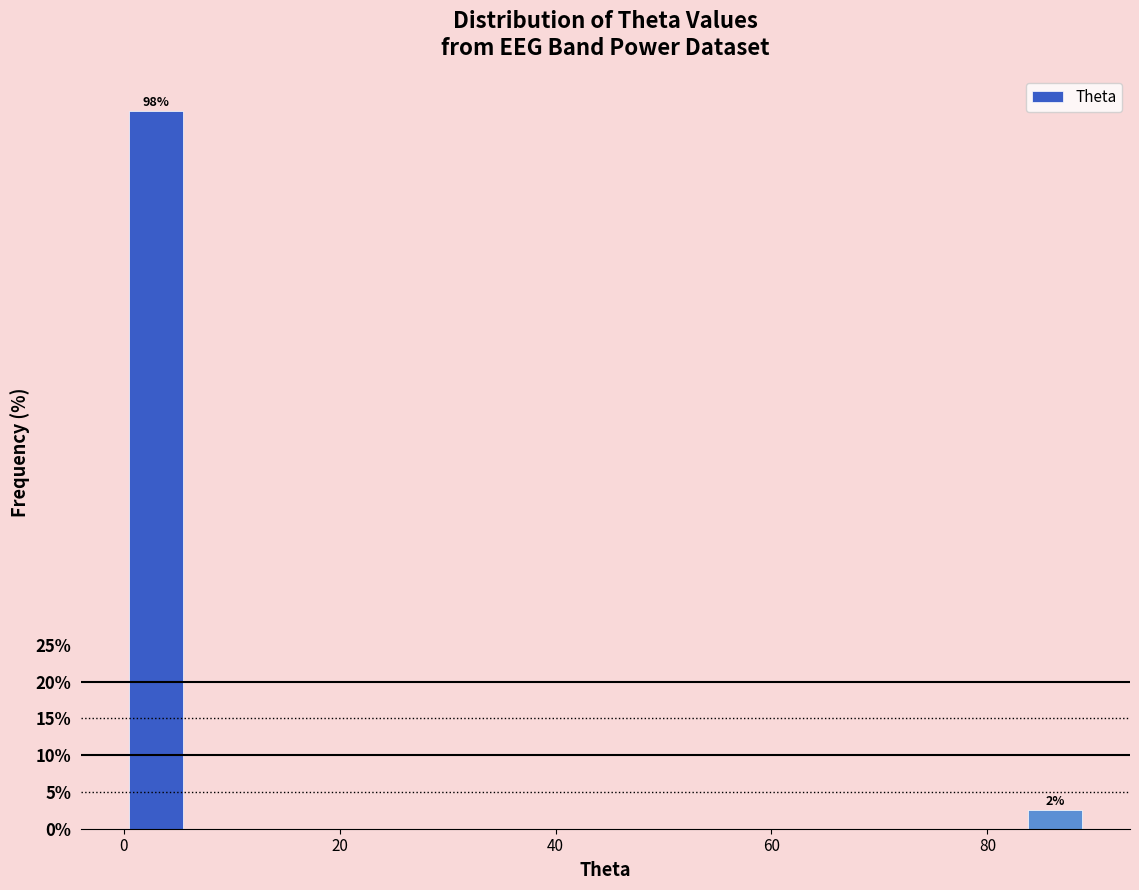

Read against the x-axis, roughly where is the centre of the tallest bar?

2